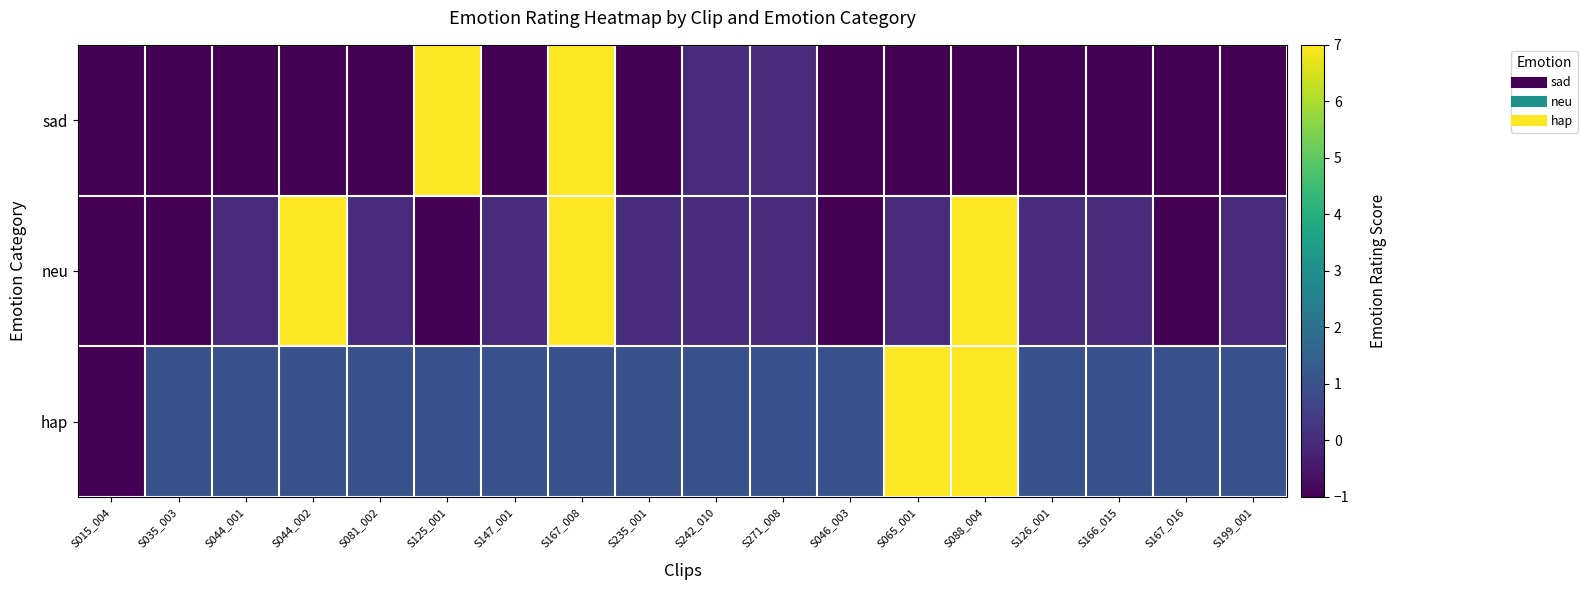

Which series has the largest total across all categories?

hap